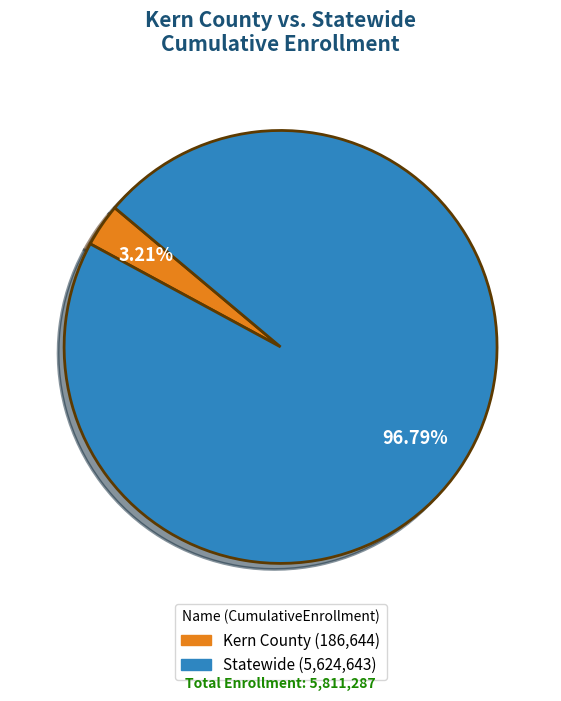

Does Kern County account for over 50% of the chart?

No